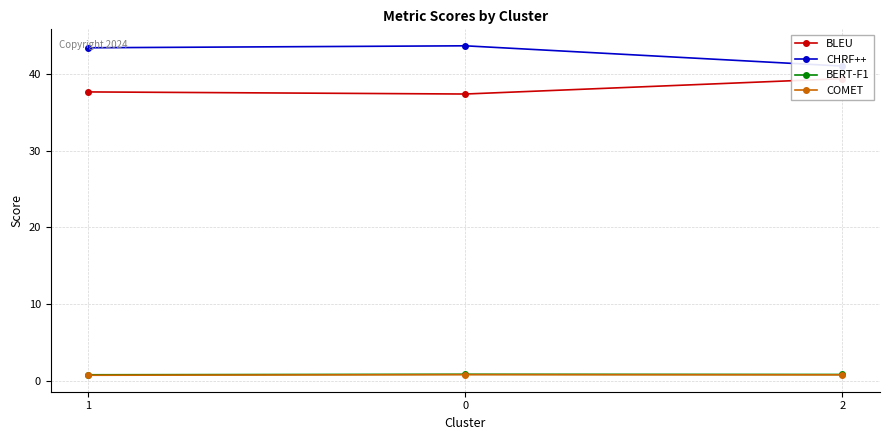

Which series has the widest spread of values?

CHRF++